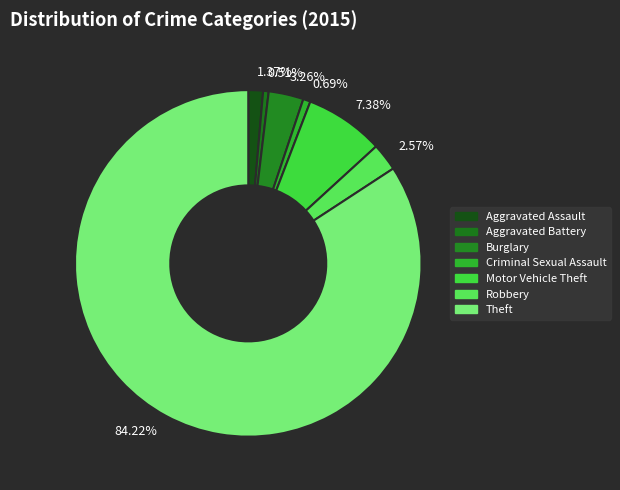

Is there any slice that represents more than half of the pie?

Yes